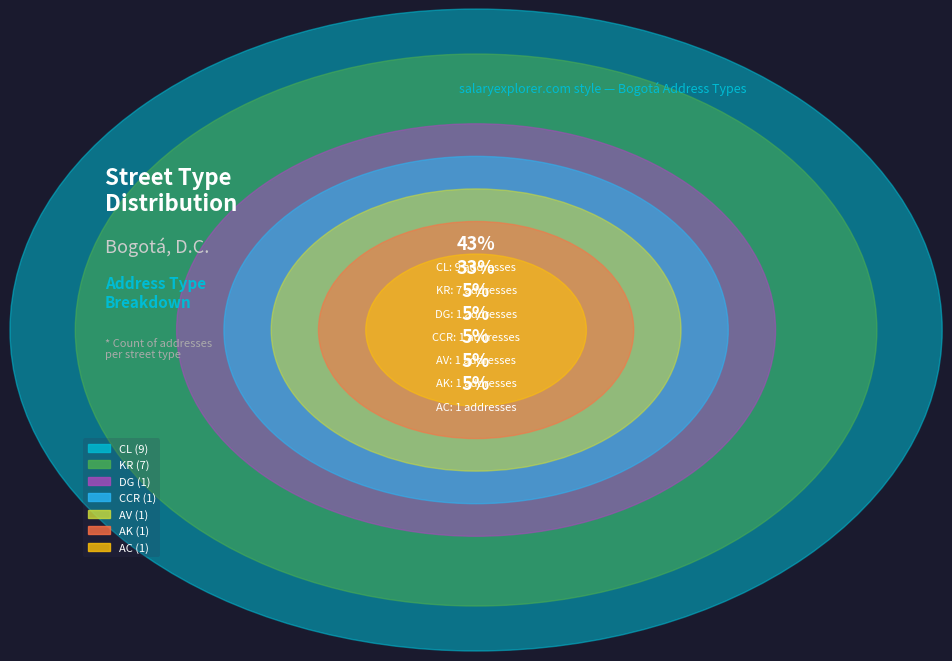

What is the smallest slice in the pie chart?

AV